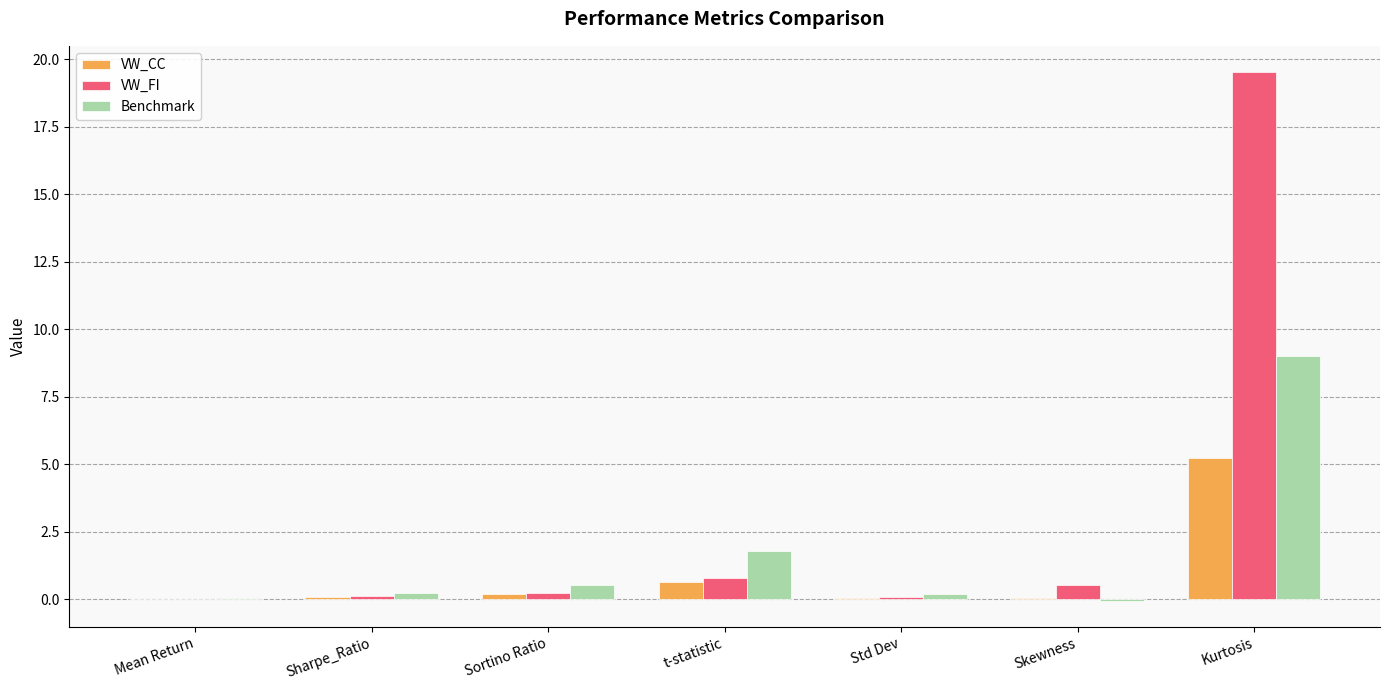

Does the chart contain stacked bars?

No